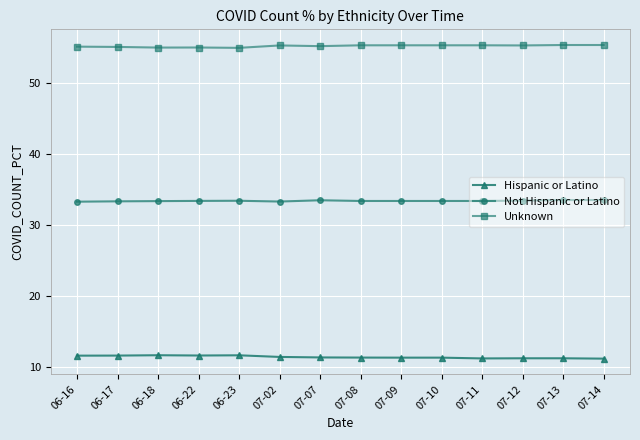

Is it true that Hispanic or Latino equals 11.2 at 07-13?

True